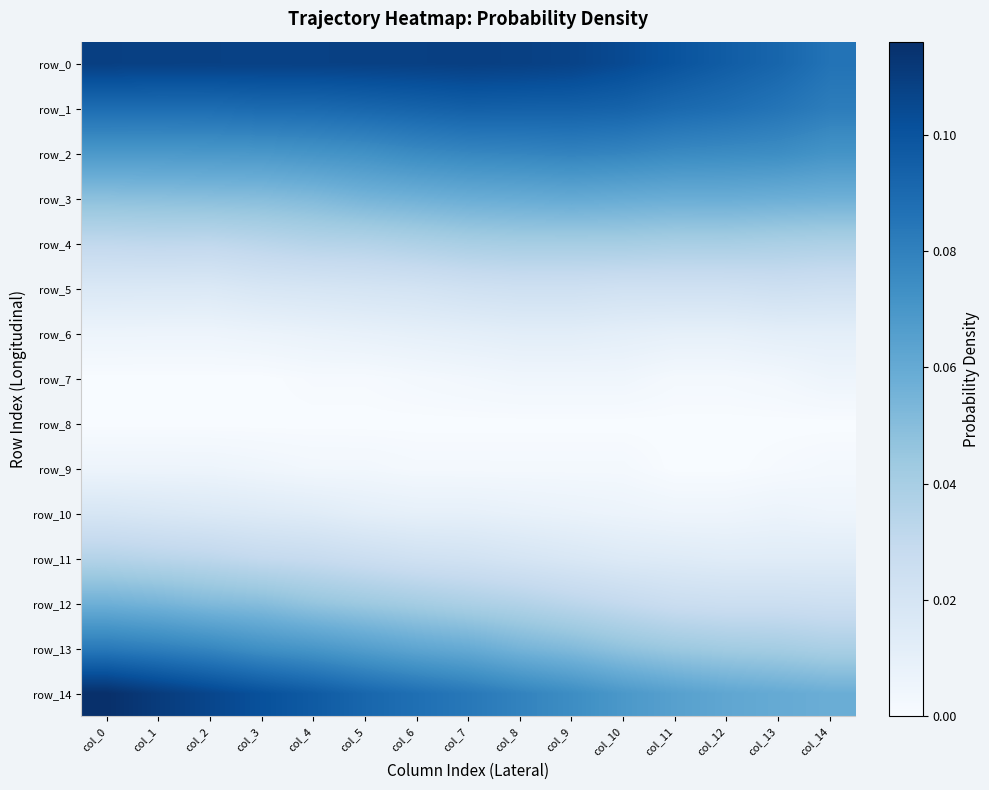

At how many categories does at least one series exceed 0?

15